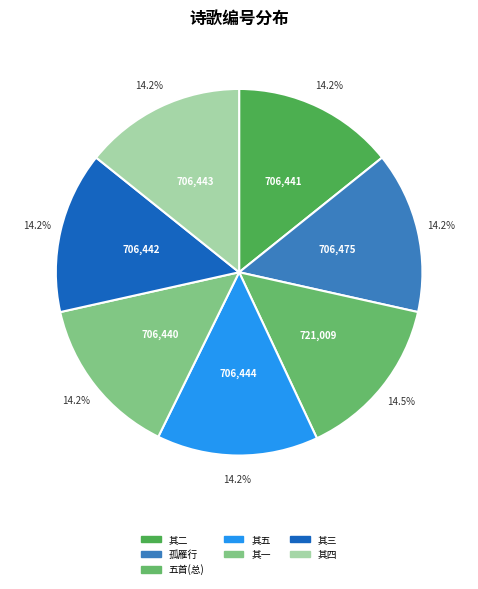

How many segments does this pie chart have?

7